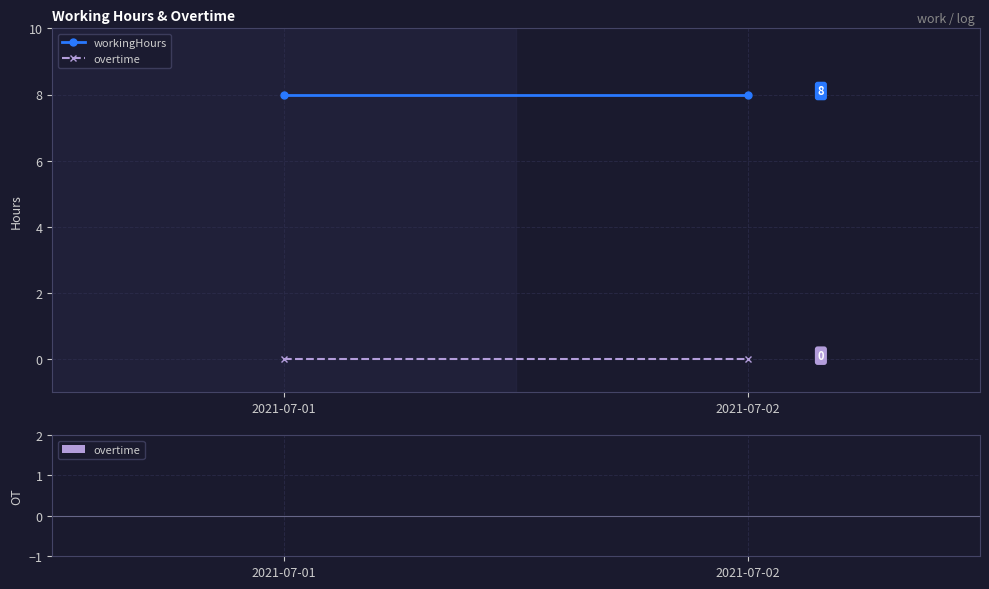

At which category does the chart reach its peak across all series?

2021-07-01